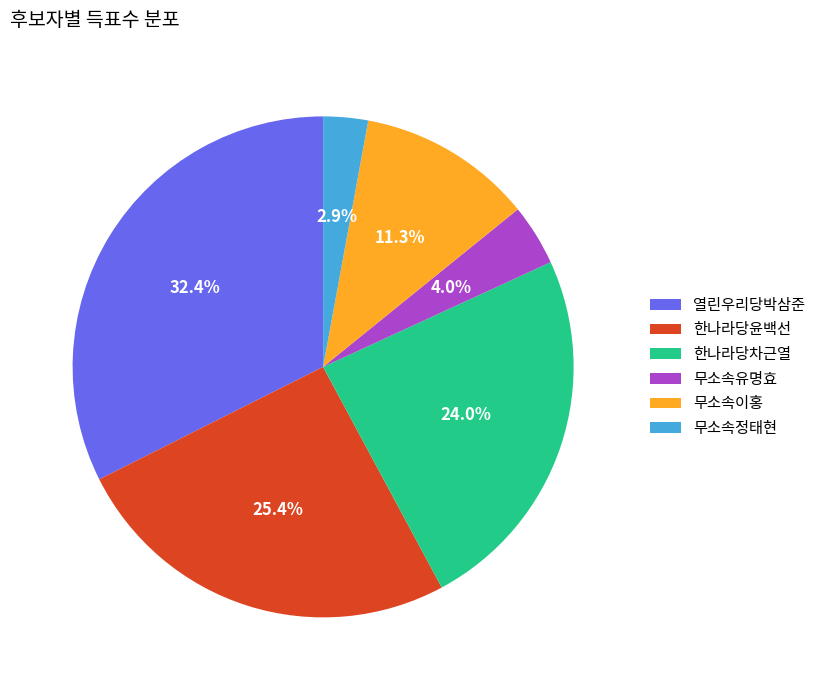

Which category has the biggest portion of the pie?

열린우리당박삼준